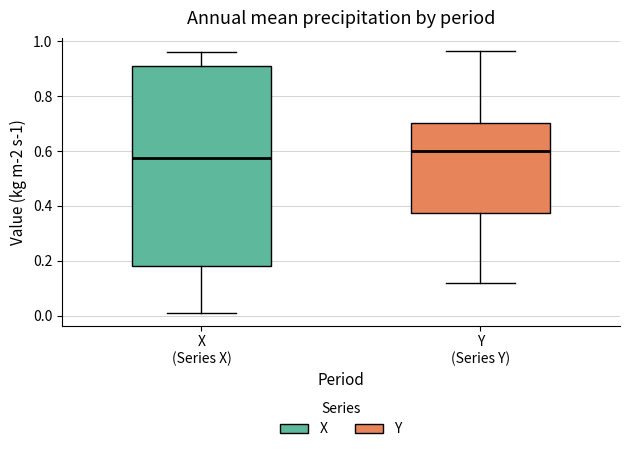

Where is the lower edge of the box for Y (Series Y) on the y-axis? The values are not printed on the chart, so give them approximately, as read against the axis.

0.38